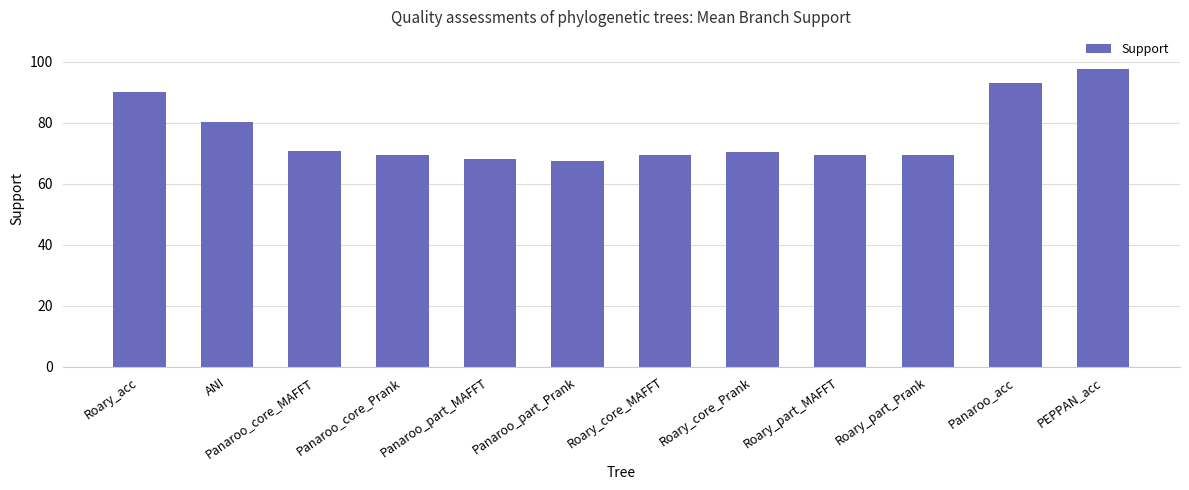

Is it true that the value at Roary_core_MAFFT is 69.5?

True